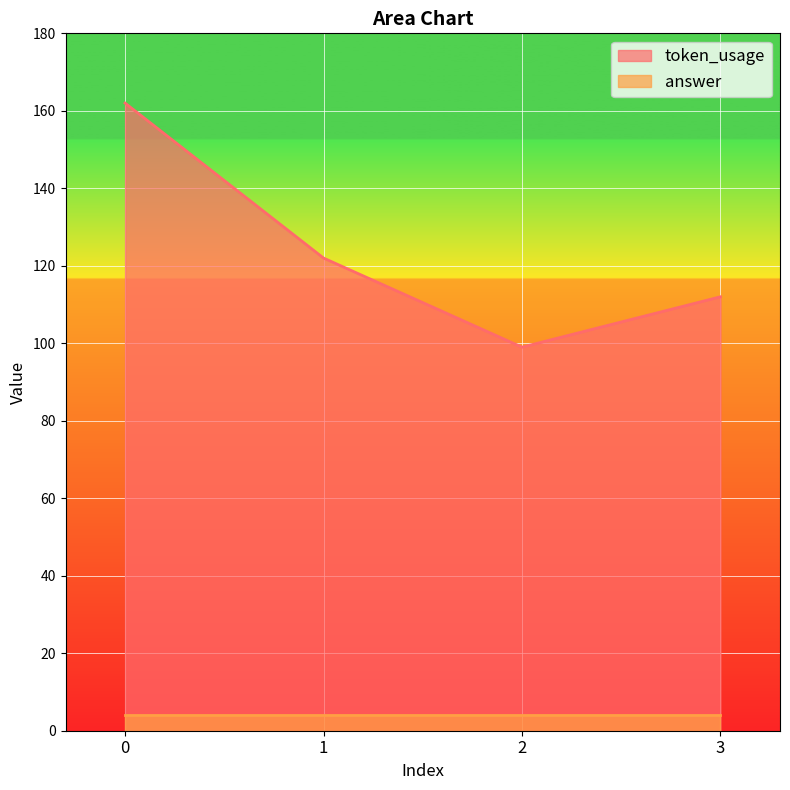

What is the value of the 1st point from the left?

162